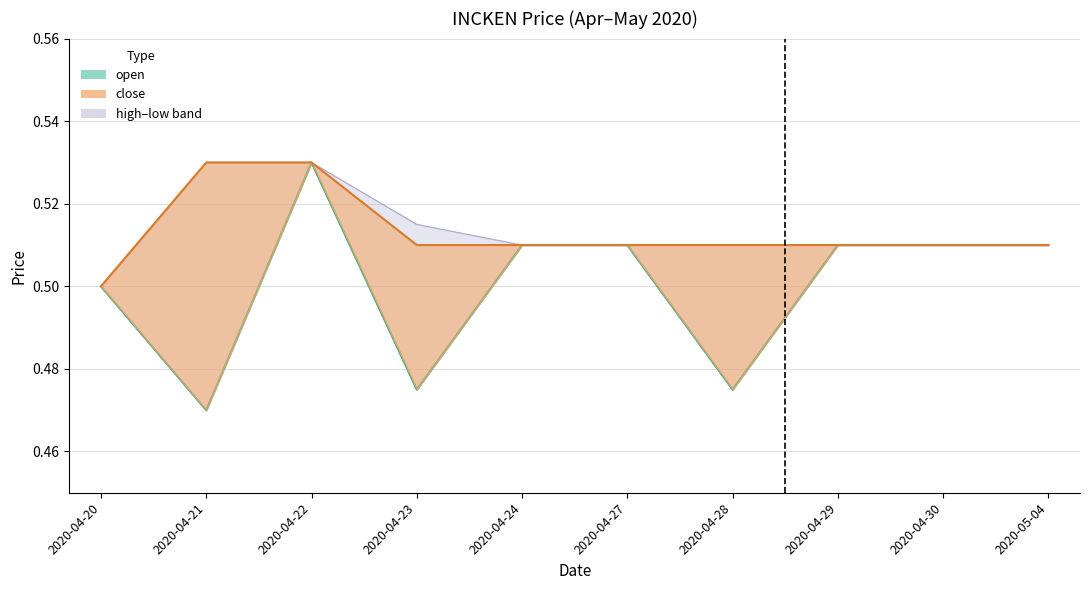

The value of close at 2020-04-29 is 0.3. True or false?

False